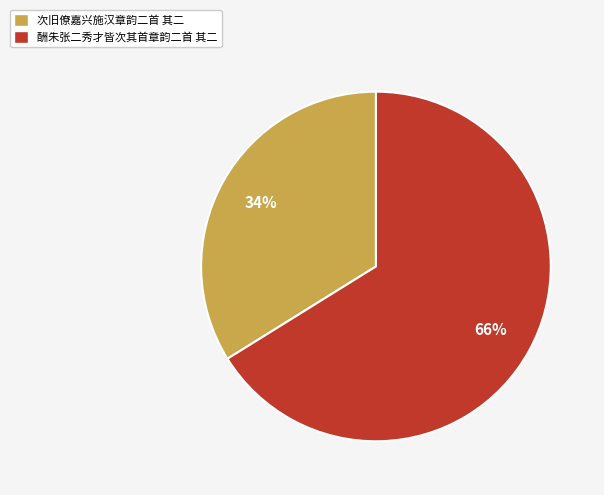

To the nearest percent, what is the difference between the largest and smallest slice percentages?

32%